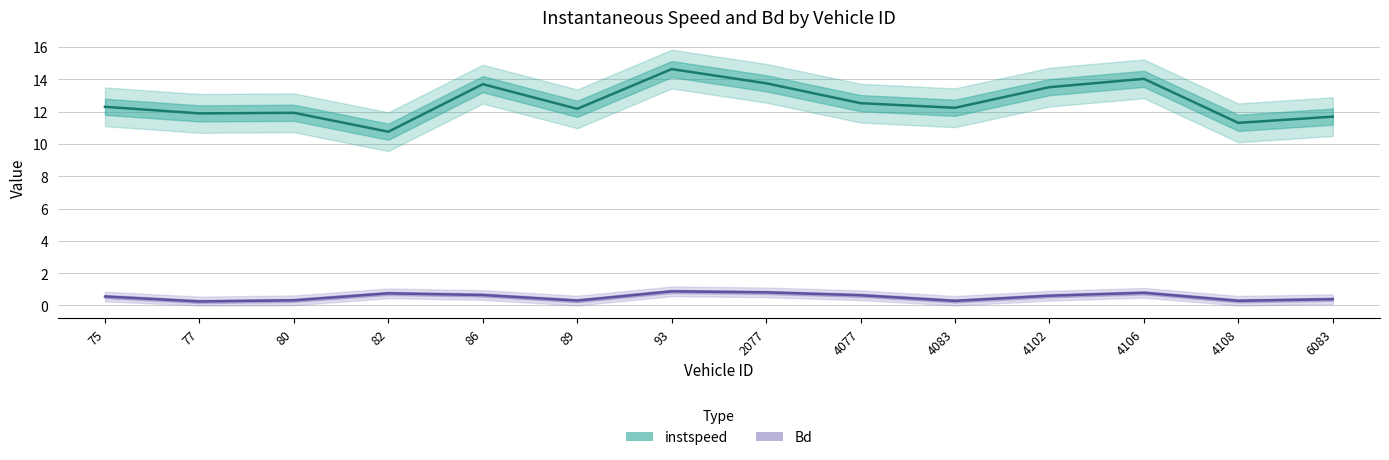

Which series has the largest total across all categories?

instspeed